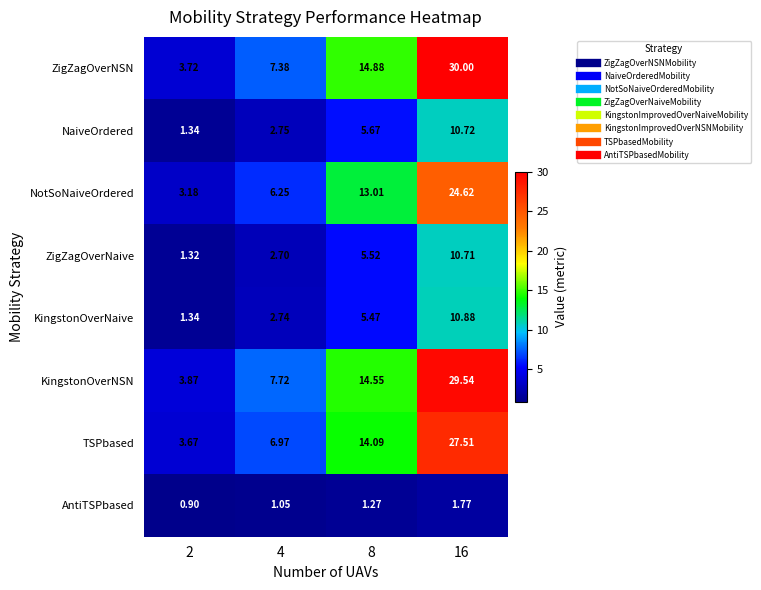

Is the value of NaiveOrdered at 16 greater than the value of KingstonOverNSN at 16?

No